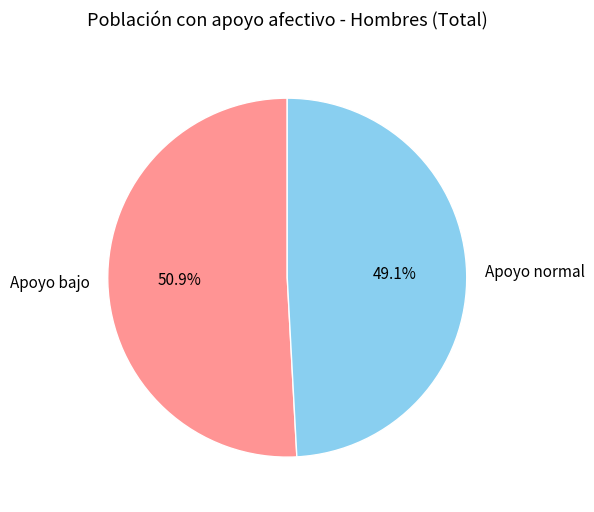

Rank the categories by value from lowest to highest.

Apoyo normal, Apoyo bajo